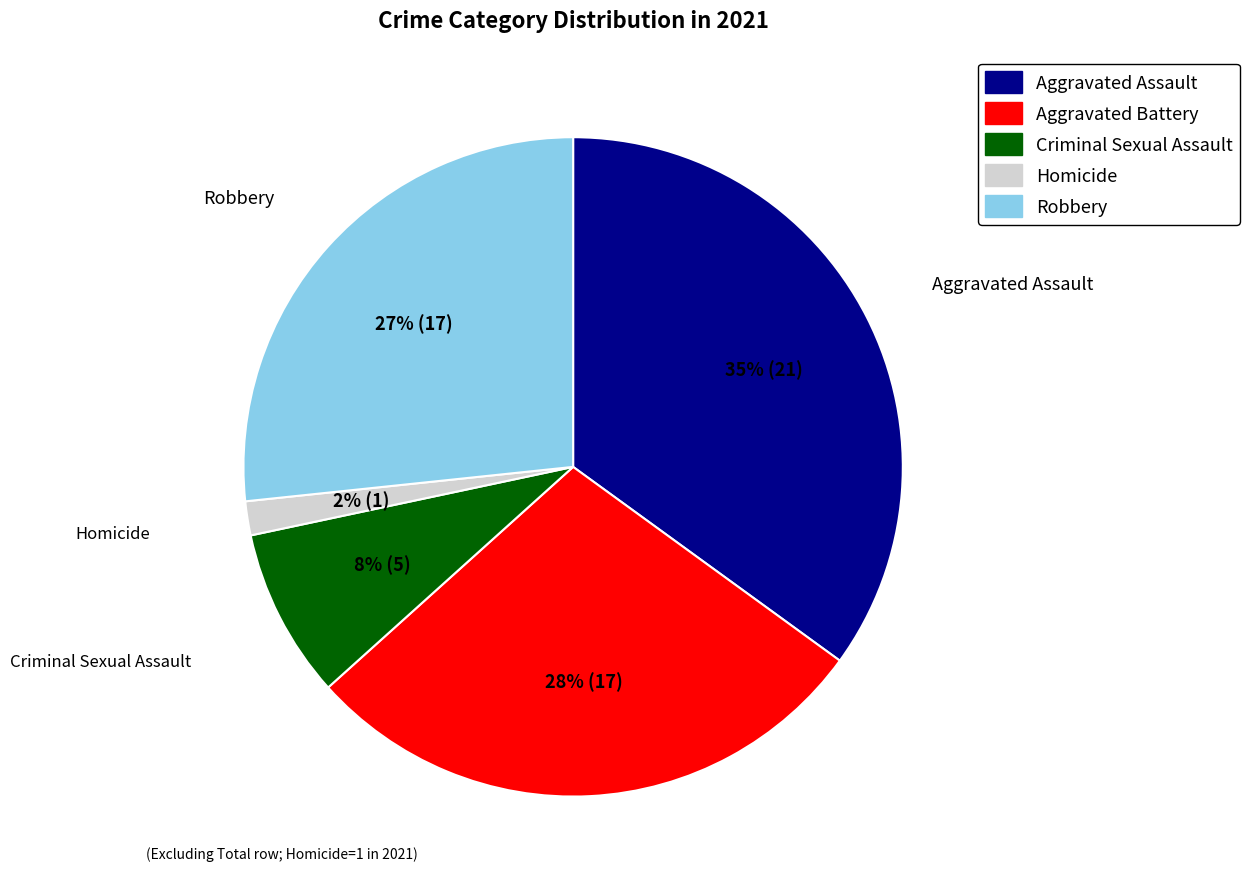

What is the largest slice in the pie chart?

Aggravated Assault